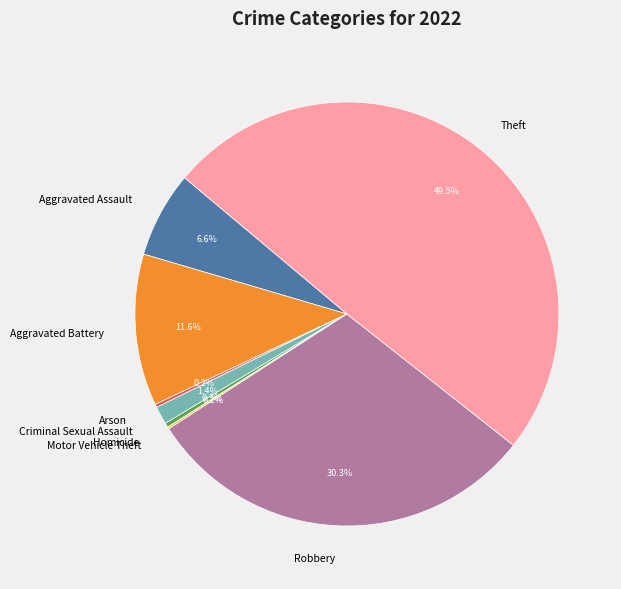

How much of the chart is everything except Robbery?

69.7%